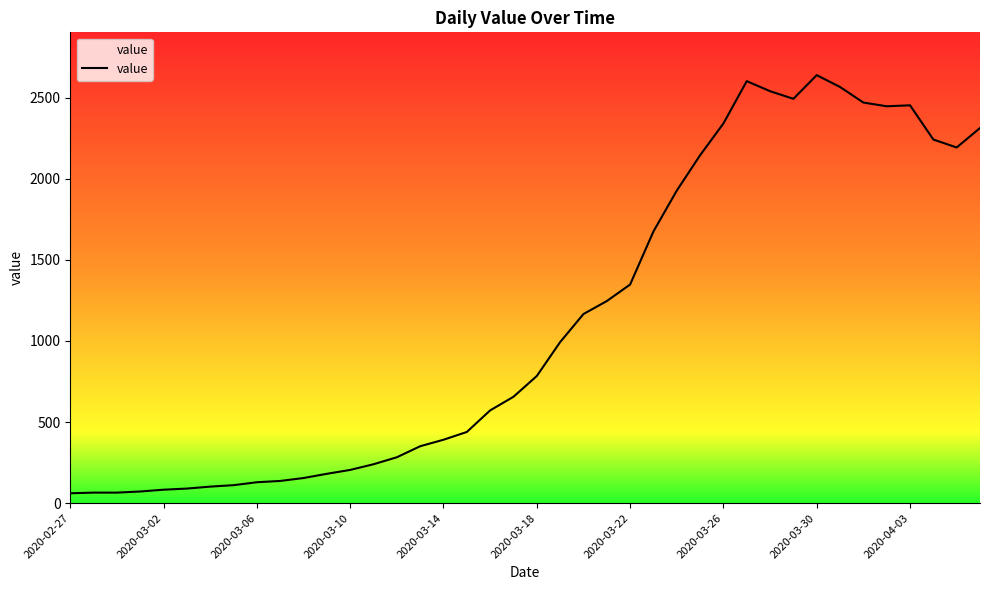

The chart shows a value of 1670 at 33. True or false?

False